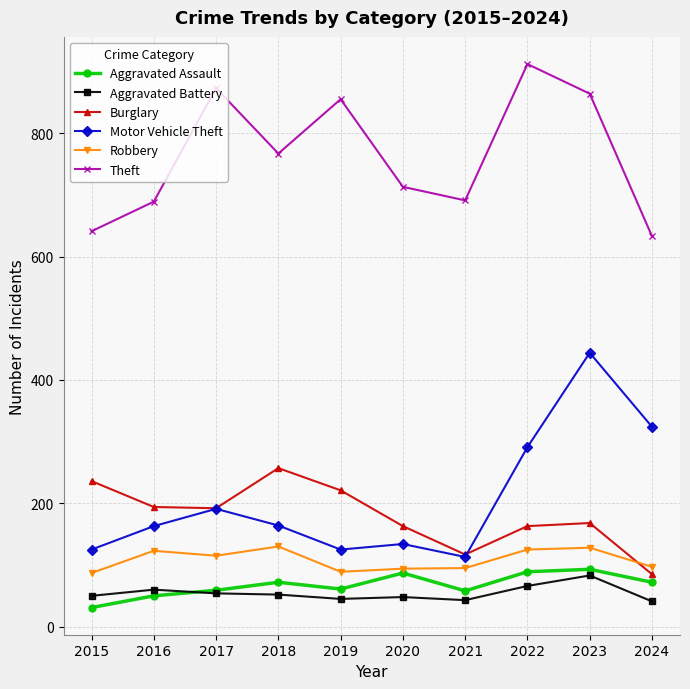

Which series changed the most between 2018 and 2020?

Burglary